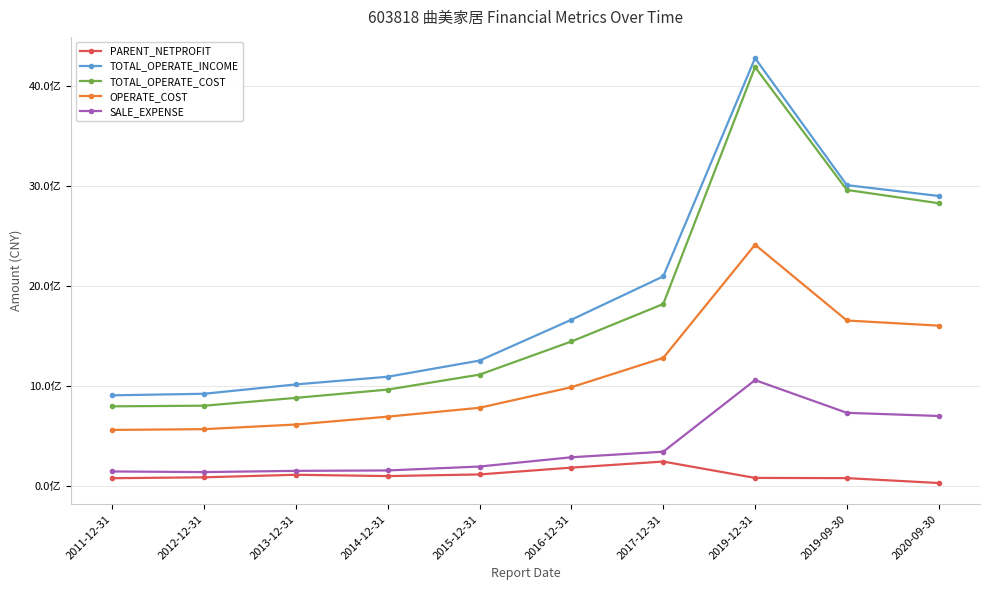

True or false: SALE_EXPENSE and PARENT_NETPROFIT intersect in this chart.

False